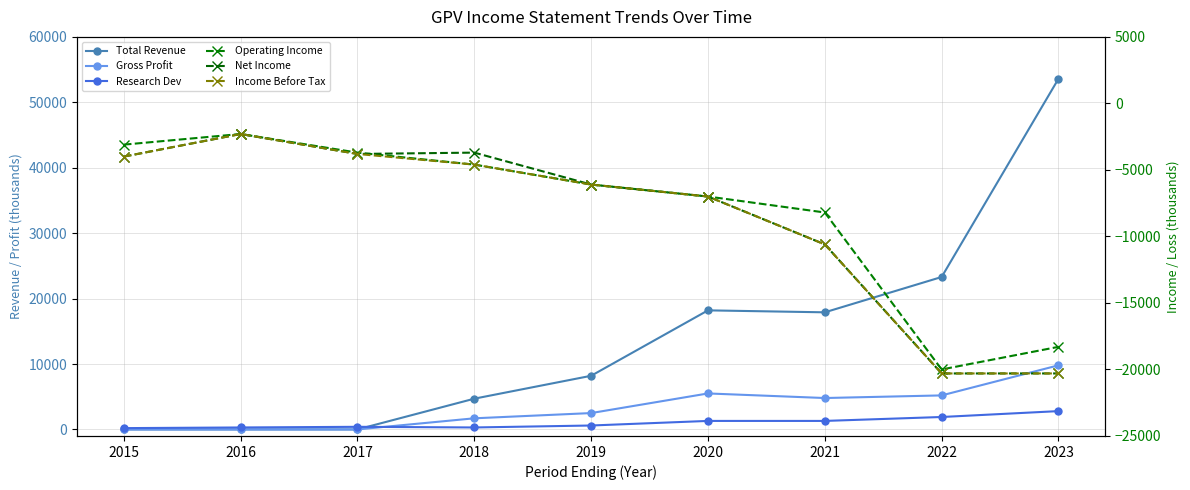

Reading left to right, list all the values displayed in this chart.

Total Revenue: 0	0	0	4700	8200	18200	17900	23300	53600
Gross Profit: 0	0	0	1700	2500	5500	4800	5200	9800
Research Dev: 200	300	400	300	600	1300	1300	1900	2800
Operating Income: -3100	-2300	-3700	-4600	-6100	-7000	-8200	-20000	-18300
Net Income: -4000	-2300	-3800	-3700	-6100	-7000	-10600	-20300	-20300
Income Before Tax: -4000	-2300	-3800	-4600	-6100	-7000	-10600	-20300	-20300